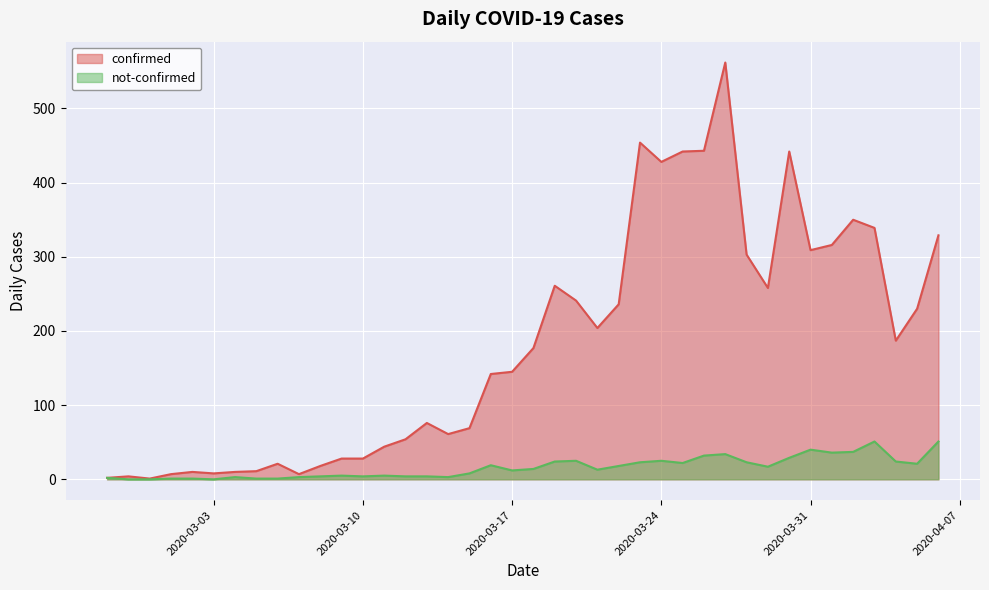

Is it true that not-confirmed equals 8 at 2020-03-09?

False